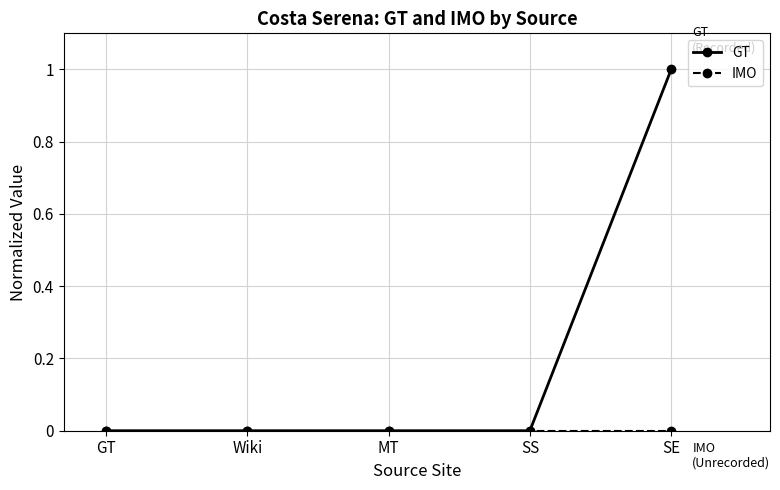

Between MT and SE, which series saw the biggest shift?

GT